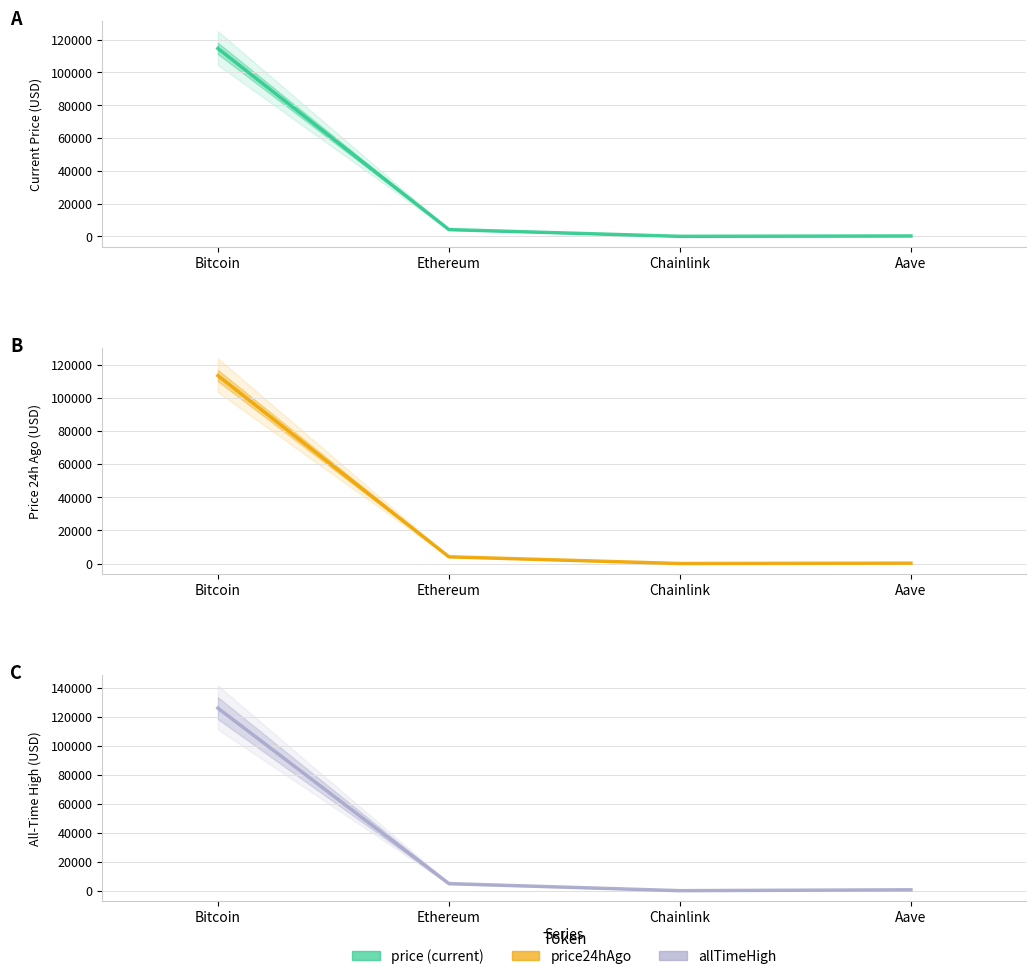

Is it true that allTimeHigh equals 52.7 at Chainlink?

True